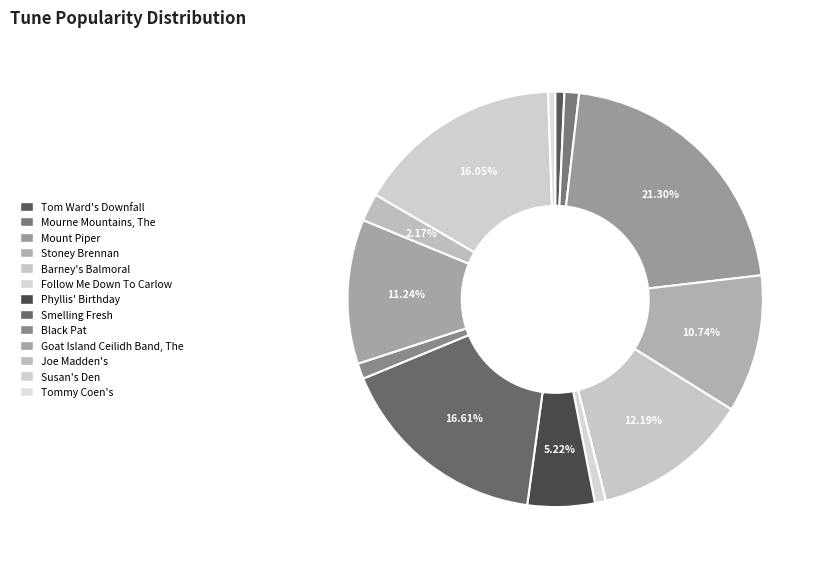

Rank the categories by value from highest to lowest.

Mount Piper, Smelling Fresh, Susan's Den, Barney's Balmoral, Goat Island Ceilidh Band, The, Stoney Brennan, Phyllis' Birthday, Joe Madden's, Black Pat, Mourne Mountains, The, Follow Me Down To Carlow, Tom Ward's Downfall, Tommy Coen's